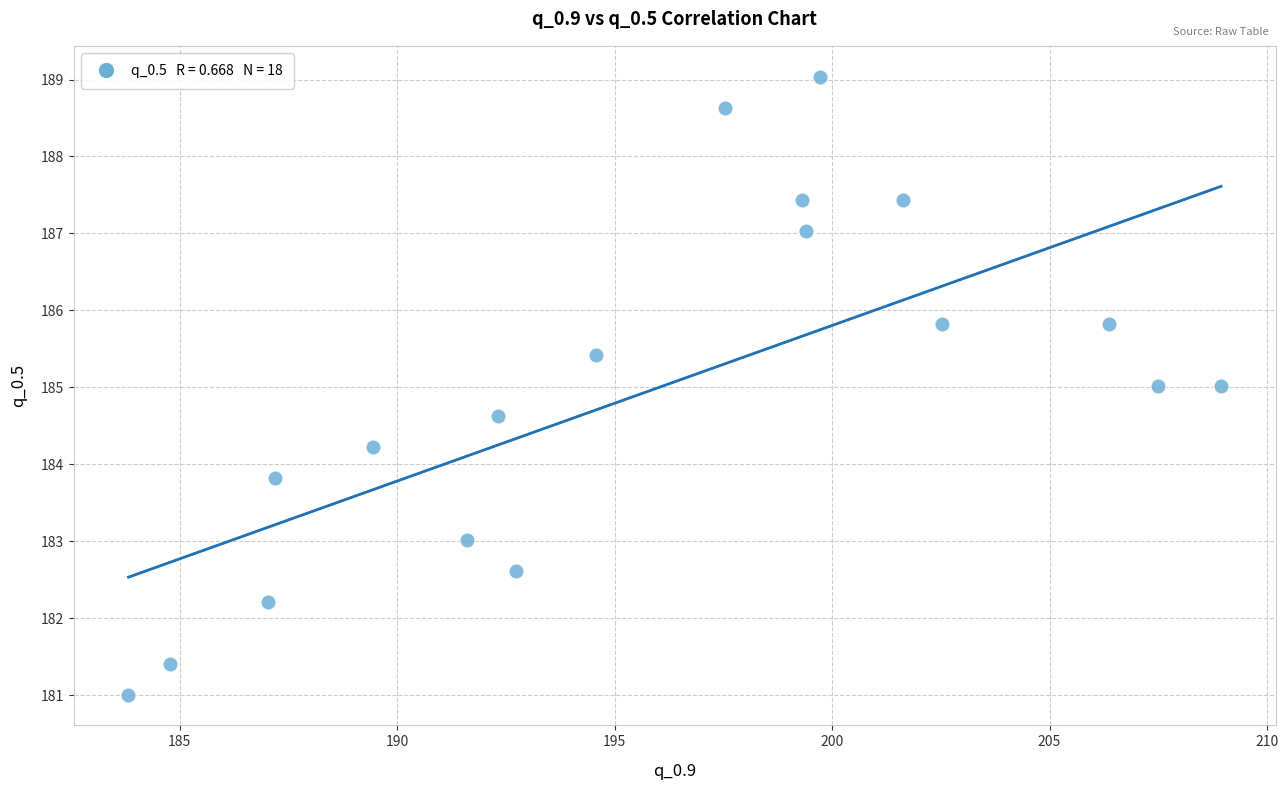

What is the range of X values (max minus min)?

25.1